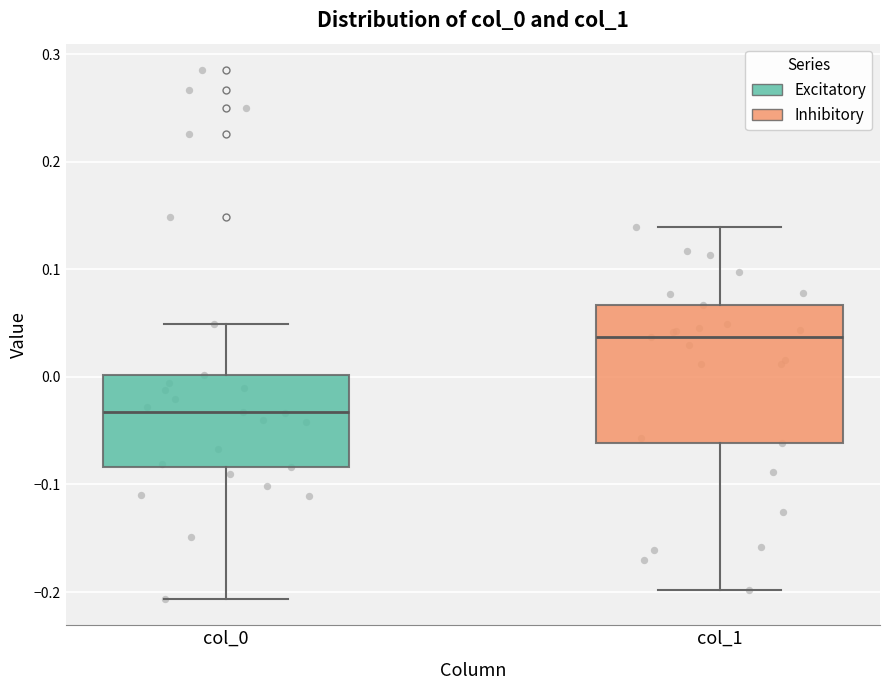

Reading left to right, read every box against the y-axis: the position of its median line, the range the box covers, and the ends of its whiskers. The values are not printed on the chart, so give them approximately, as read against the axis.

col_0: median -0.03, box -0.08 to 0.00, whiskers -0.21 to 0.05
col_1: median 0.04, box -0.06 to 0.07, whiskers -0.20 to 0.14